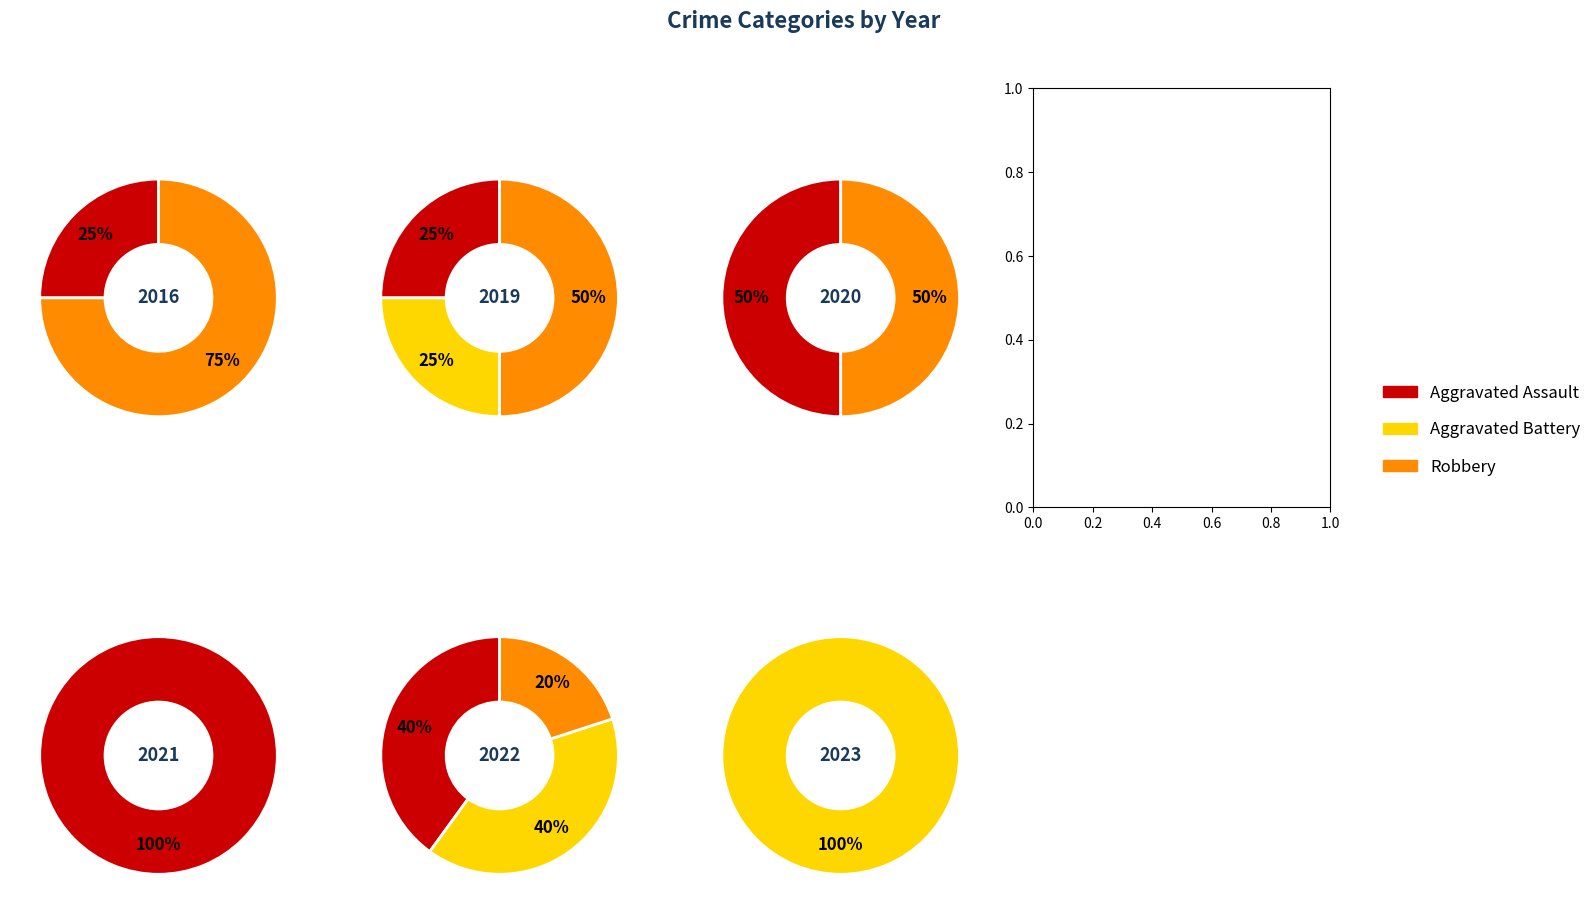

What is the difference between the highest and lowest values at 3?

1